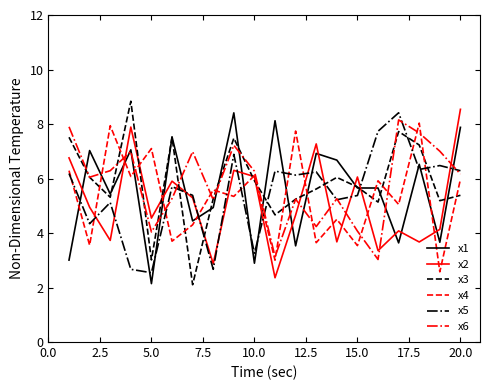

True or false: x5 and x3 intersect in this chart.

True